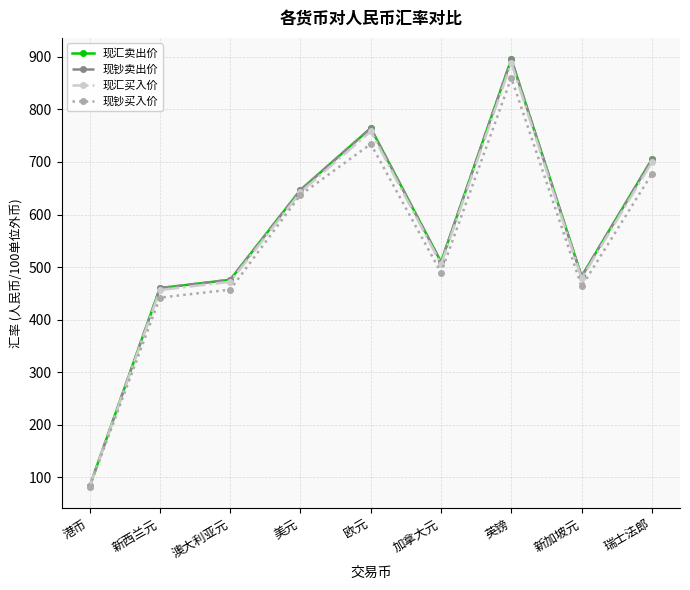

What is the label of the 1st point from the right?

瑞士法郎